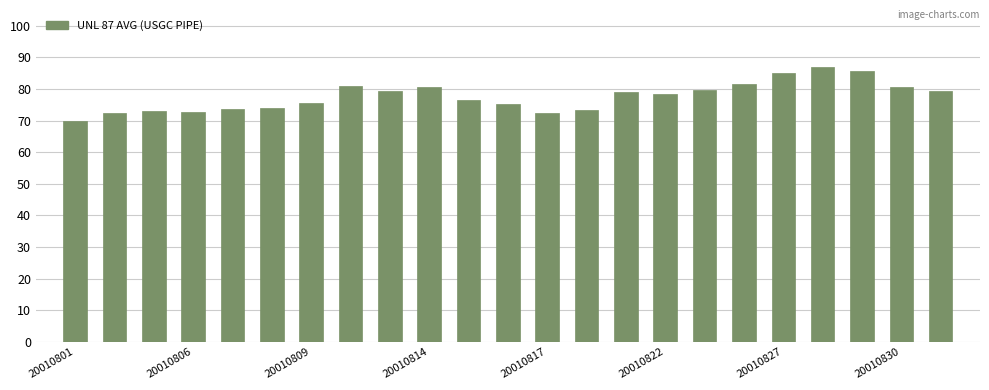

What is the minimum value shown in the chart?

69.9